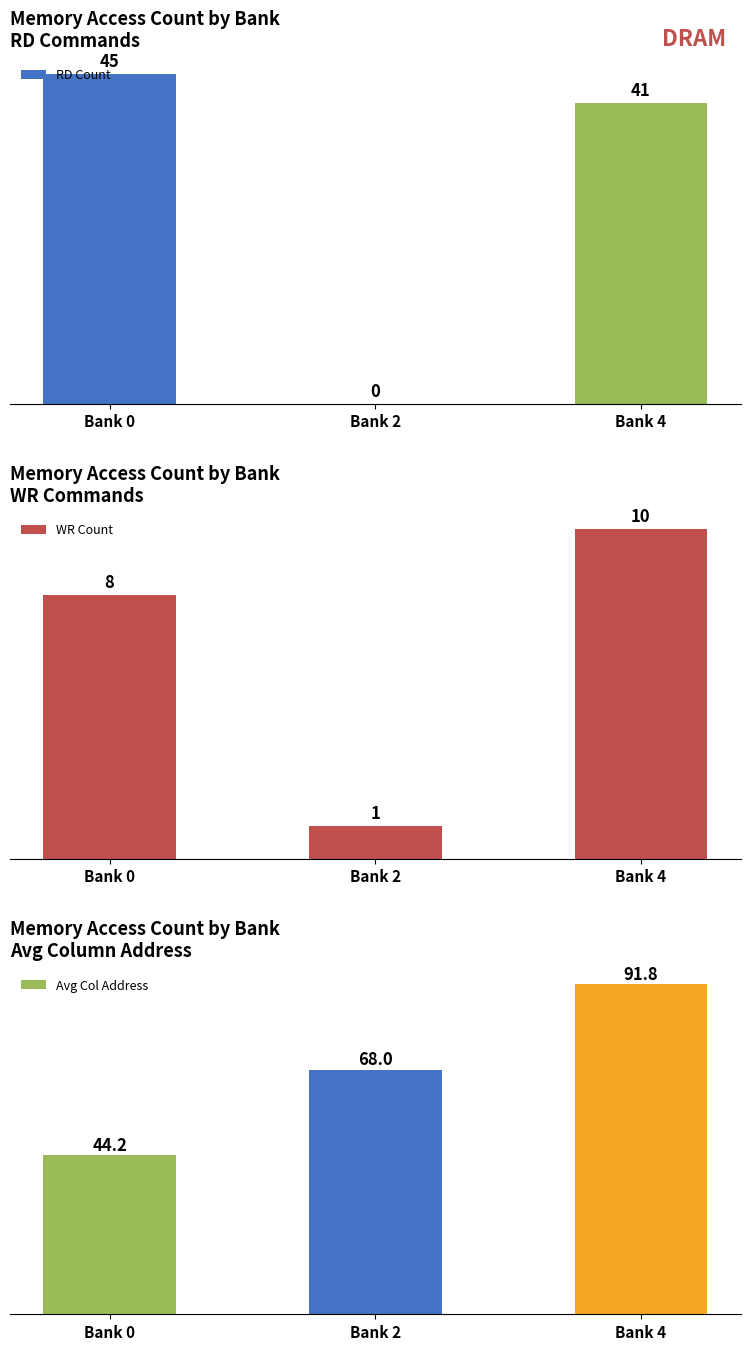

Rank the series by their average value, from lowest to highest.

WR Count, RD Count, Avg Col Address